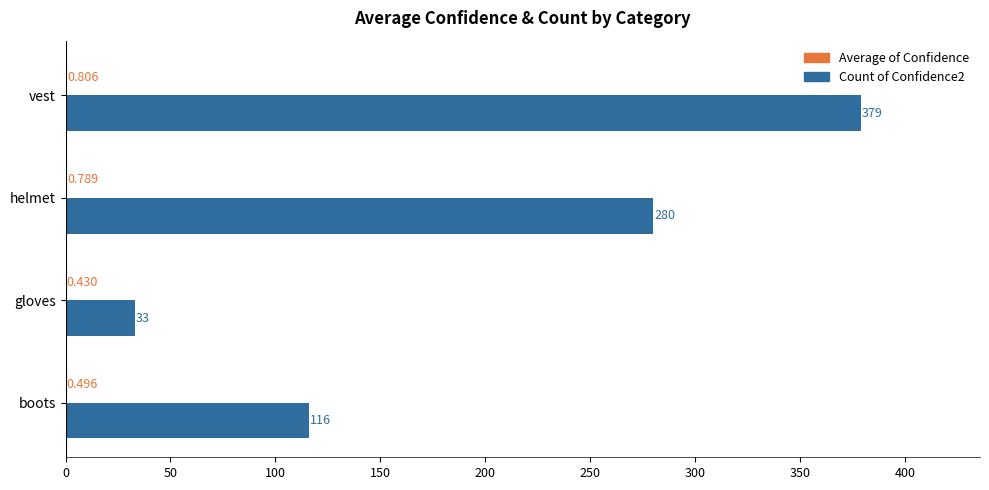

Which category has the highest value in the Count of Confidence2 series?

vest